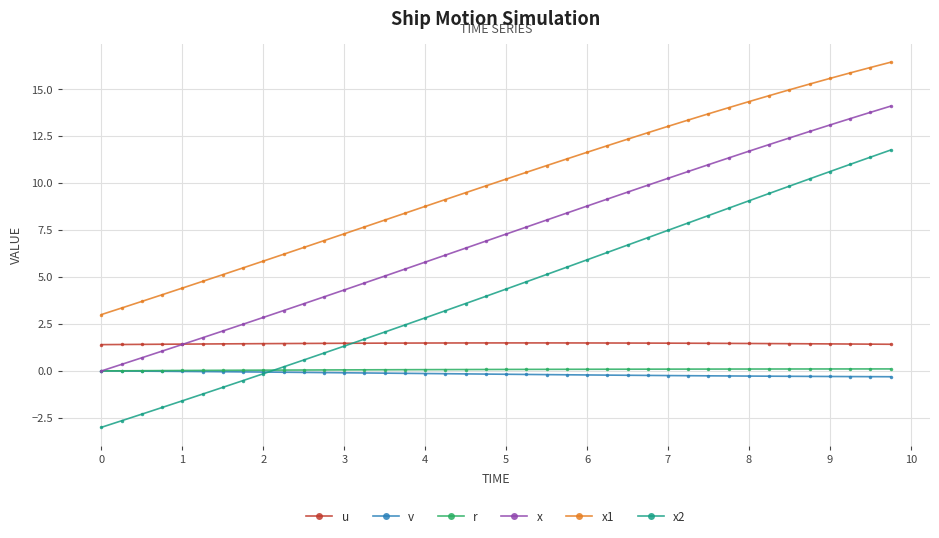

What is the greatest value displayed?

16.4